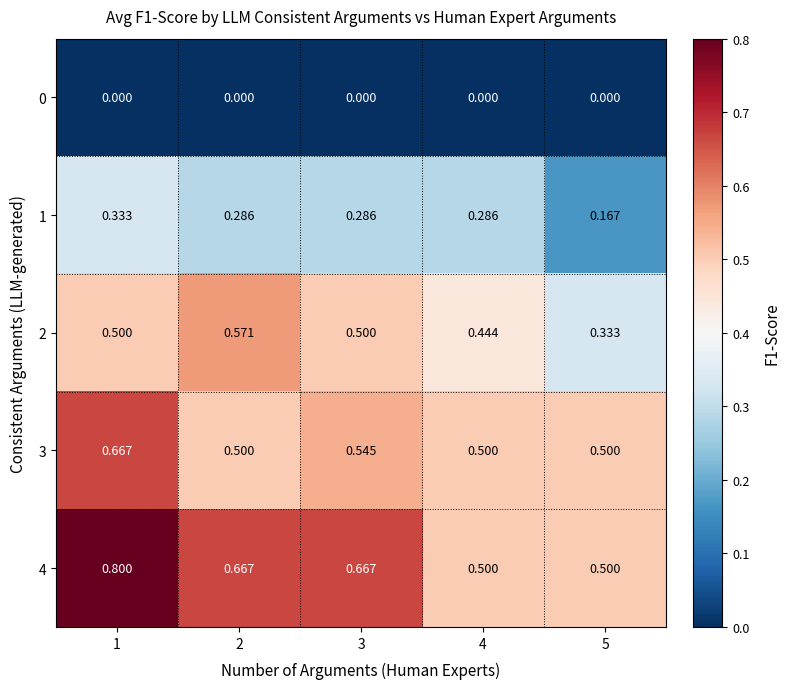

At 1, list the series in order from largest to smallest.

4, 3, 2, 1, 0